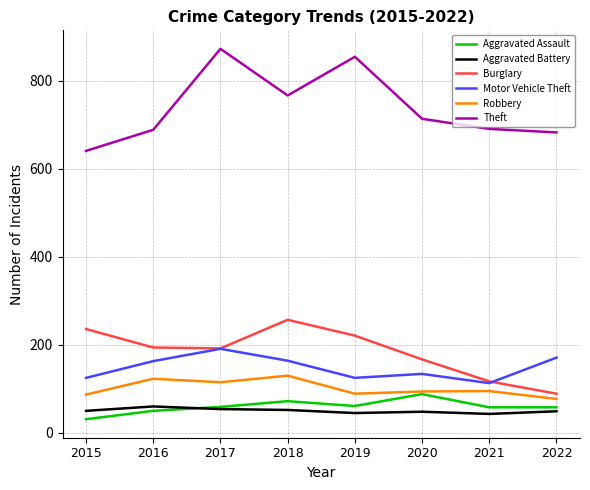

Which category has the highest value in the Burglary series?

2018